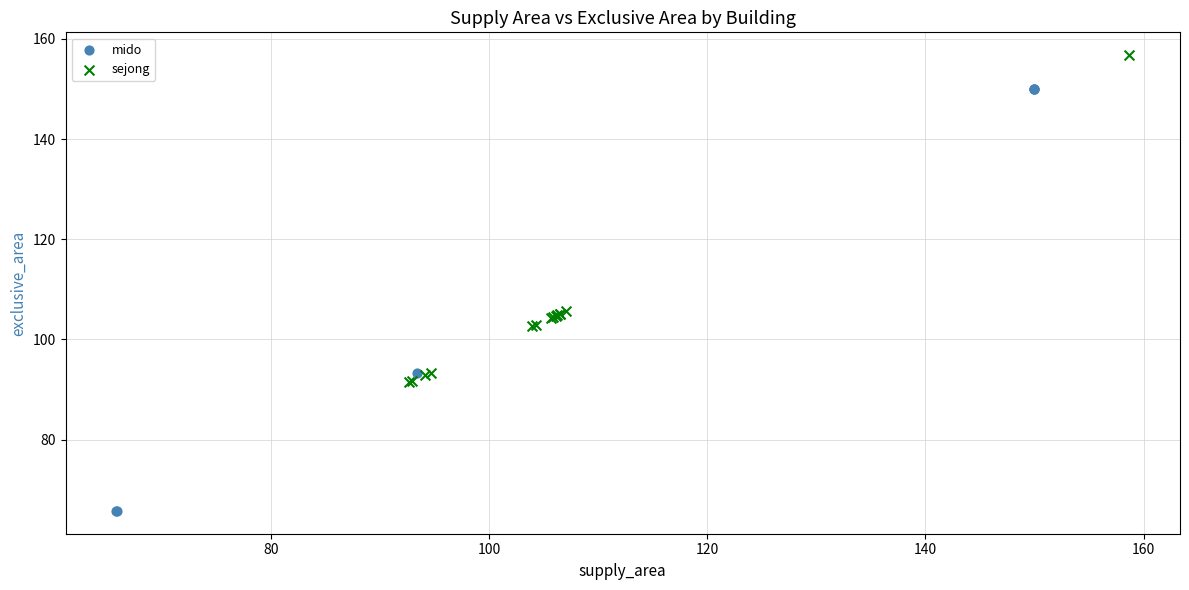

Which series contains the lowest Y value?

mido